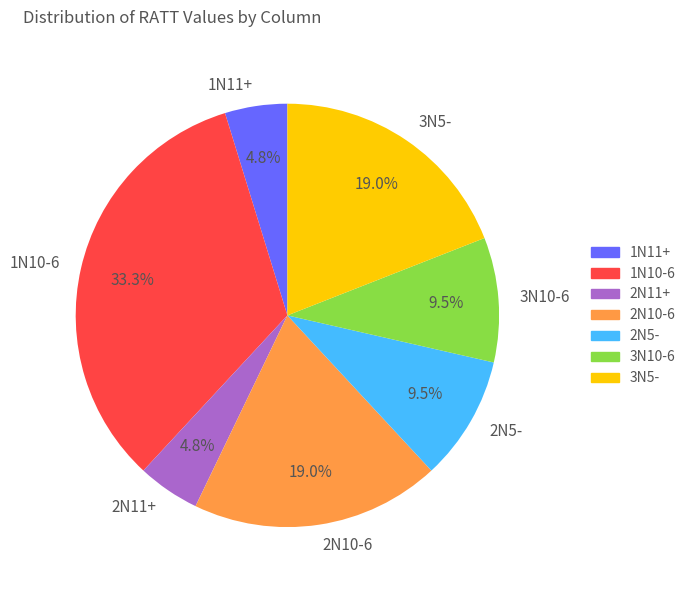

What is the largest slice in the pie chart?

1N10-6